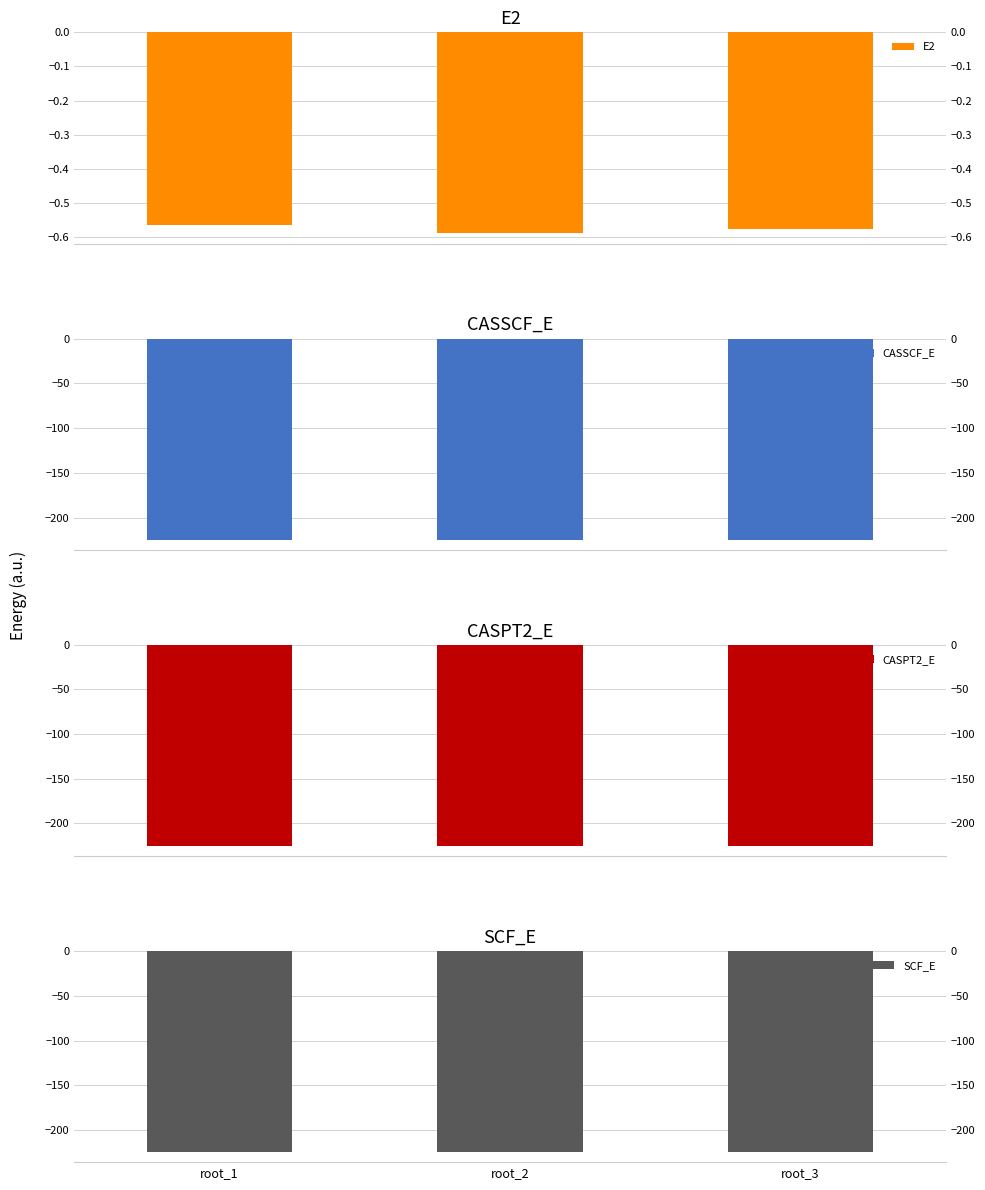

Is it true that SCF_E equals -224.4 at root_2?

True